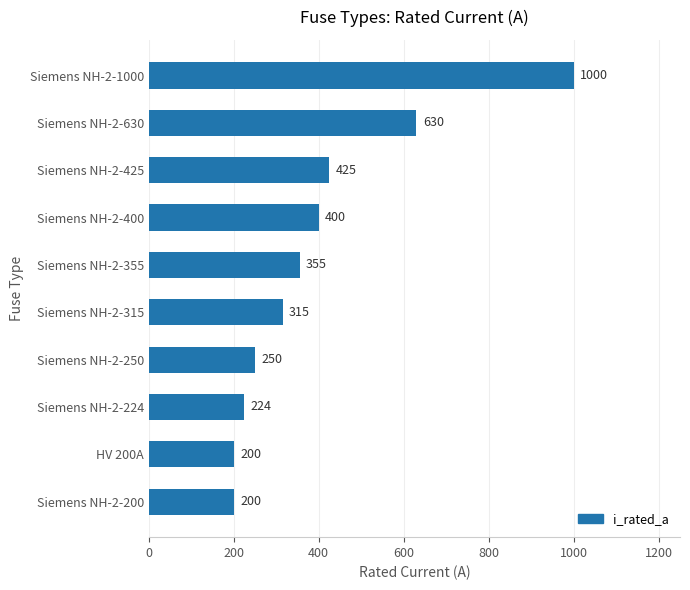

How many data points does each series have?

10